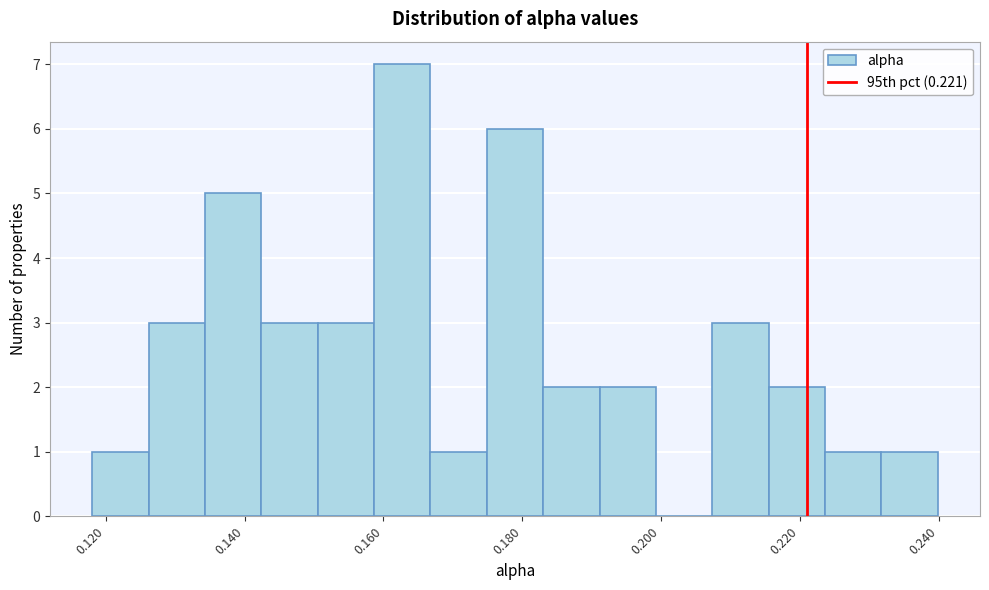

Over which range of the x-axis is the bar tallest?

0.158 to 0.166